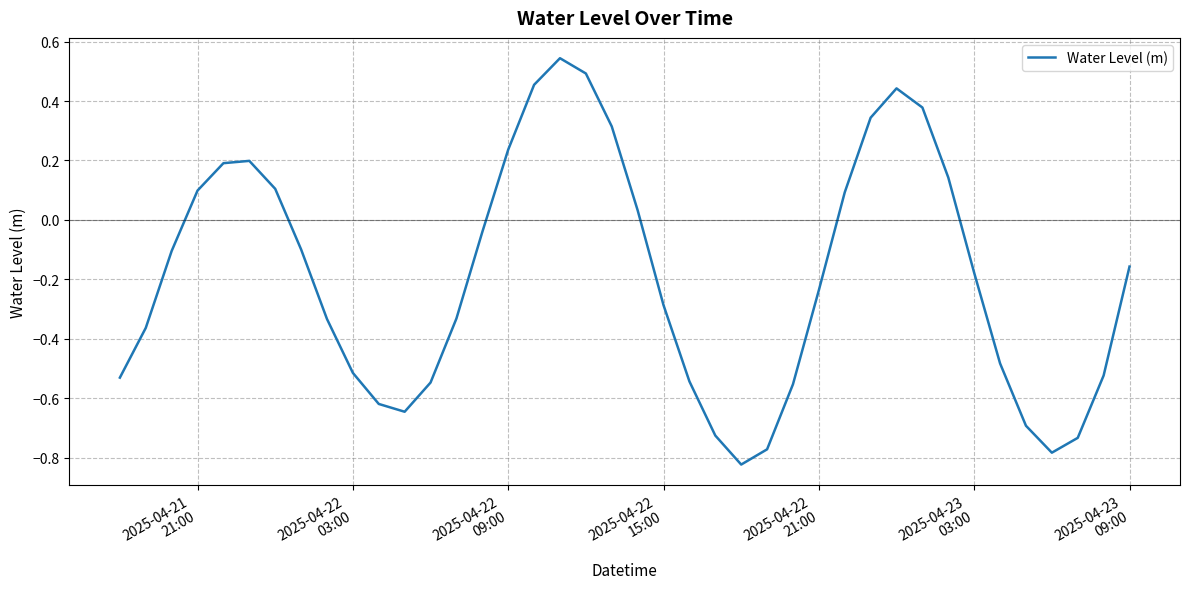

What is the difference between the maximum and minimum values?

1.4